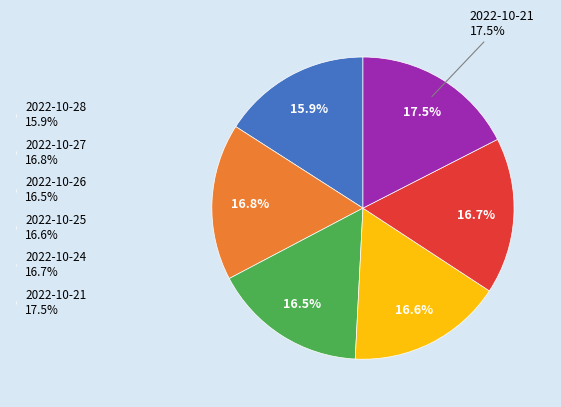

Is there a majority slice in this chart?

No